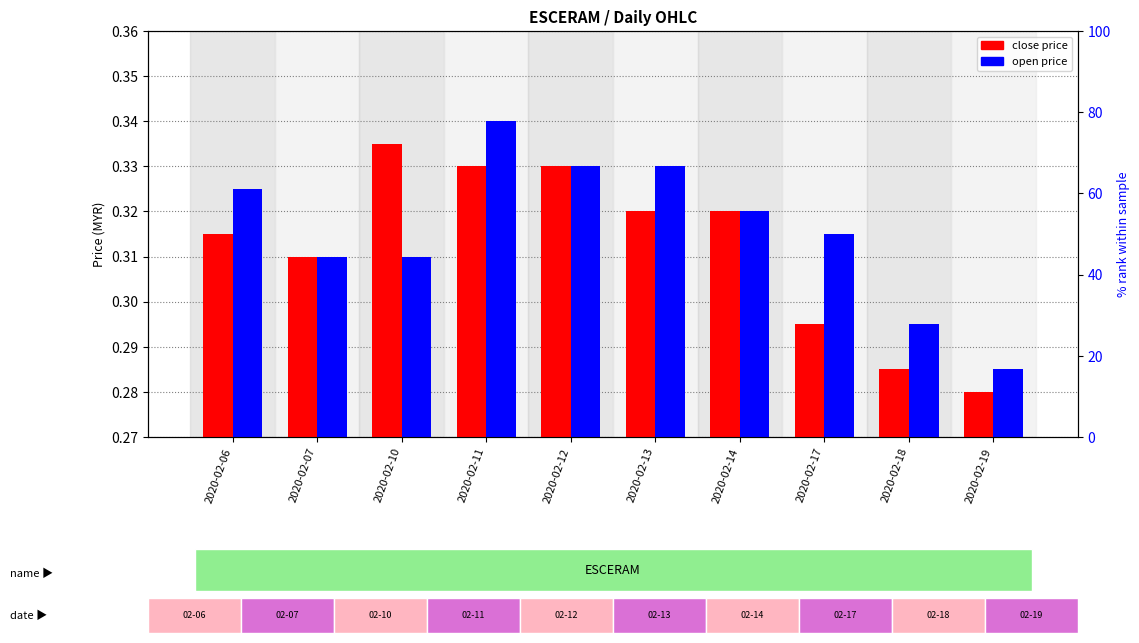

Are the bars grouped side by side (vs. stacked)?

Yes